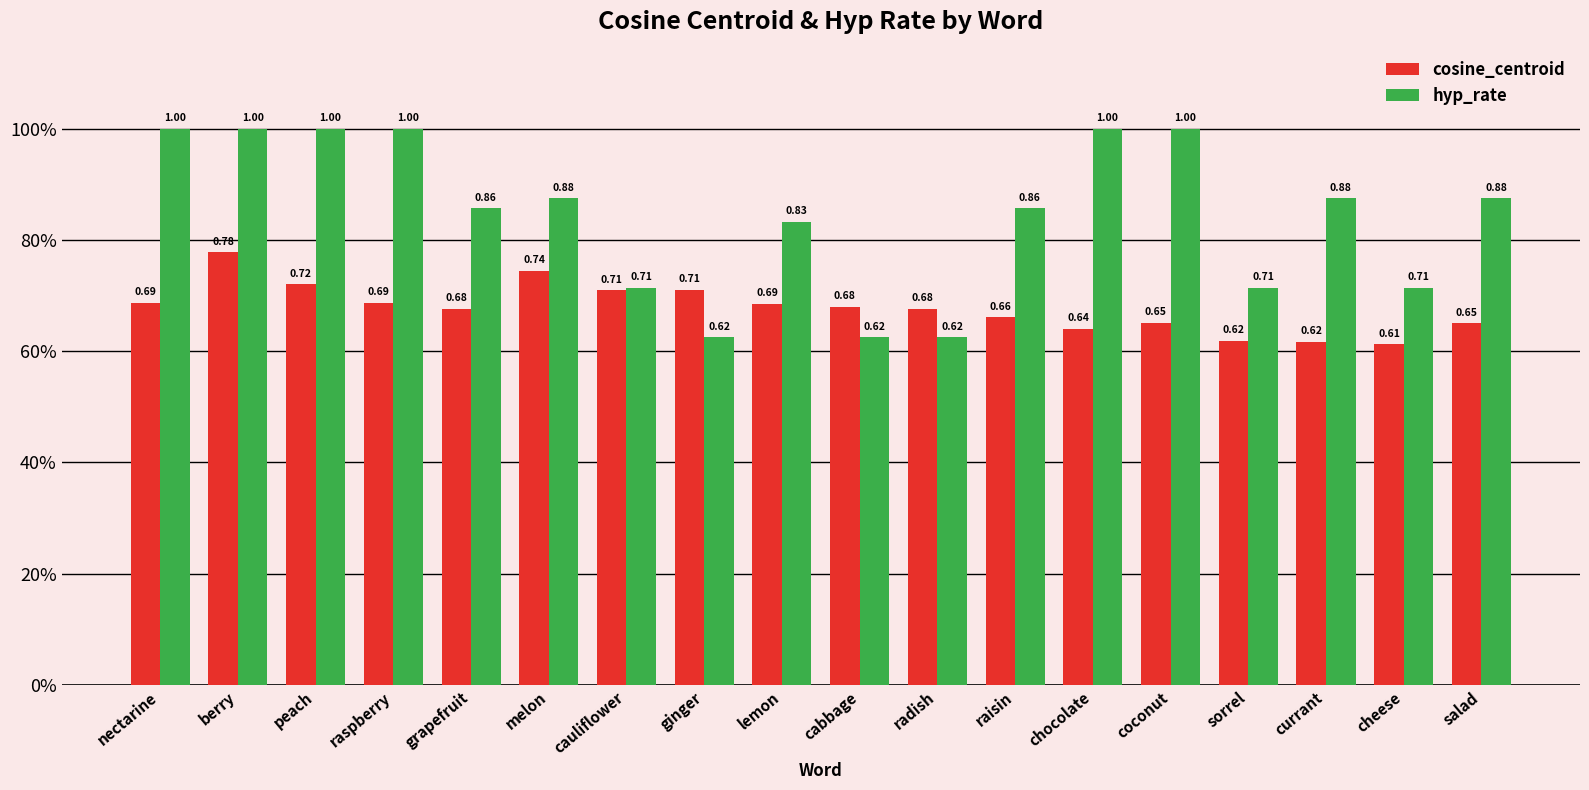

Between raspberry and raisin, which series saw the biggest shift?

hyp_rate